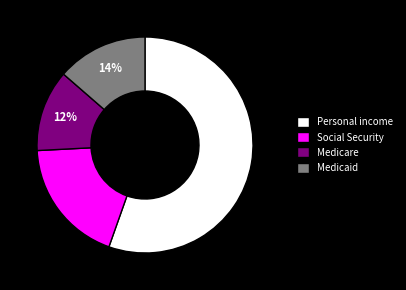

Do Social Security and Medicaid together represent more than half of the pie?

No